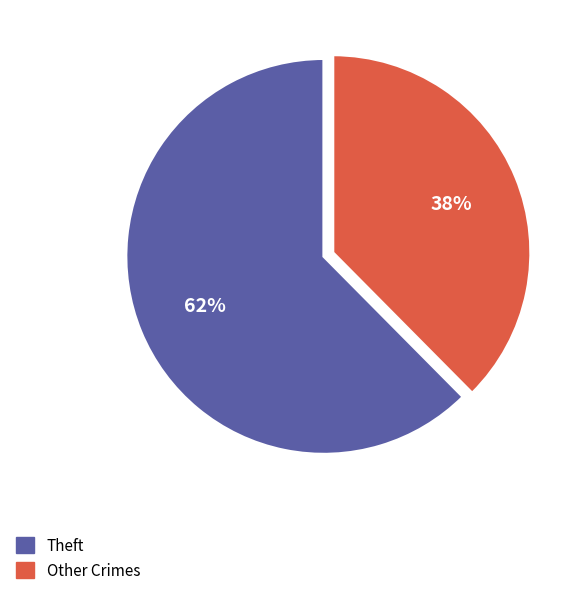

Does any single category account for the majority?

Yes